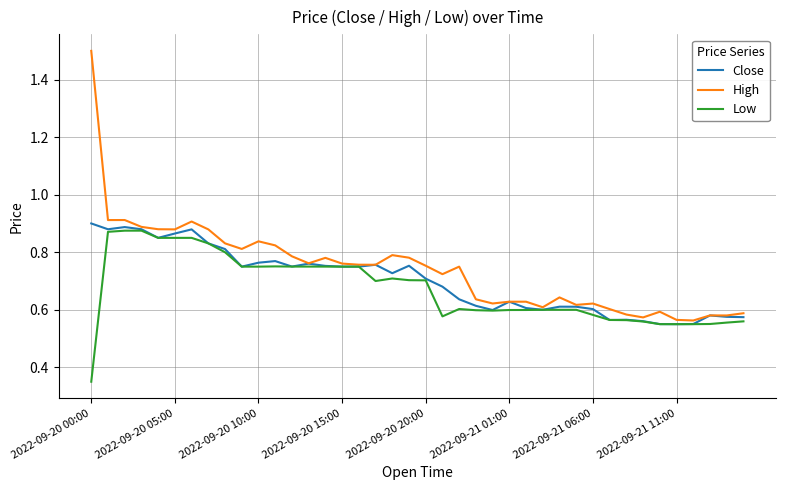

Which series has the widest spread of values?

High